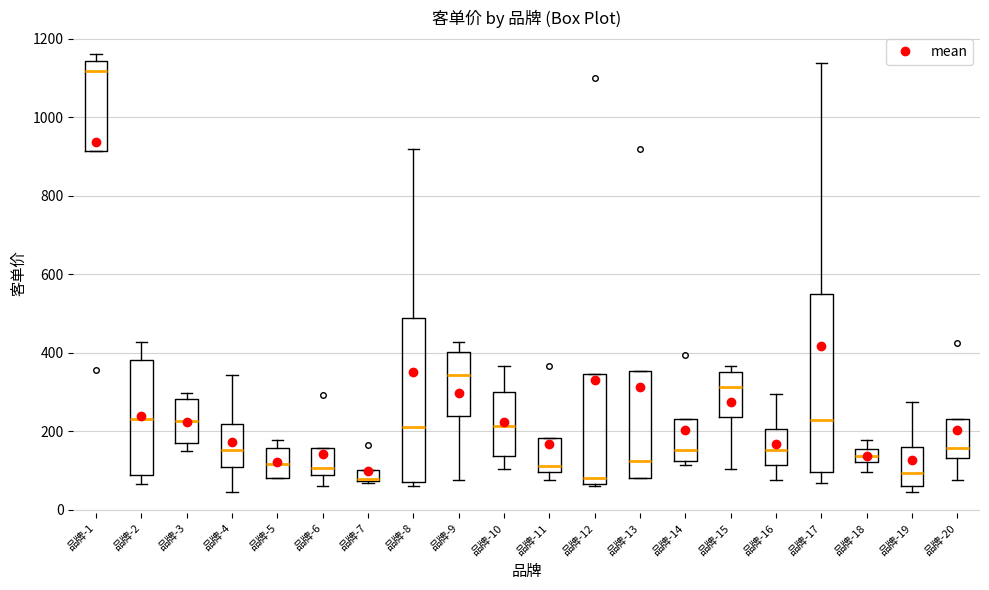

Which box is the tallest, from its lower edge to its upper edge?

品牌-17